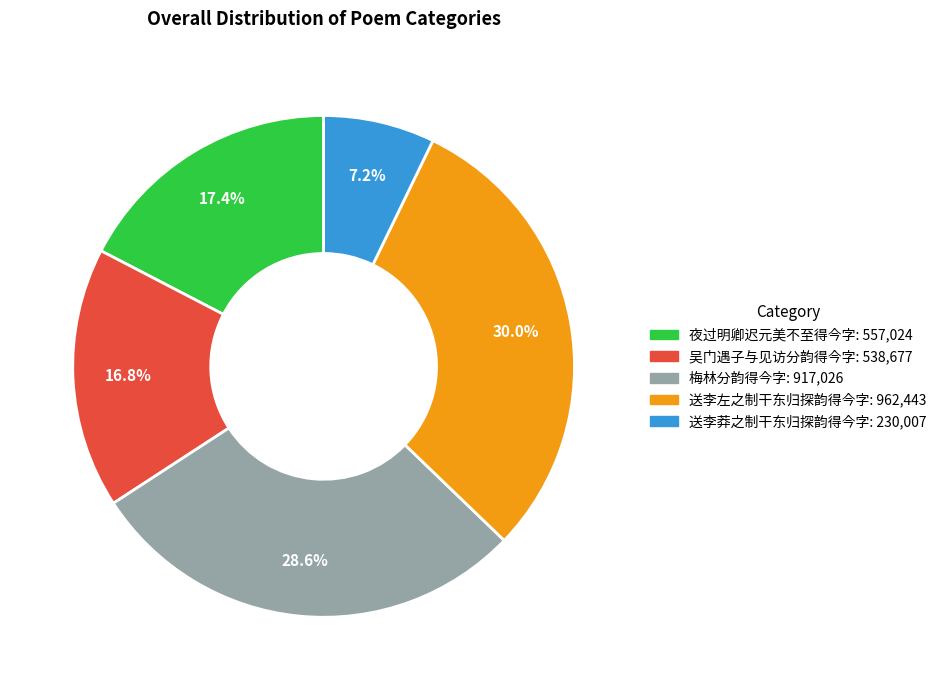

To the nearest percent, what is the difference between the 吴门遇子与见访分韵得今字 and 夜过明卿迟元美不至得今字 slice percentages?

1%